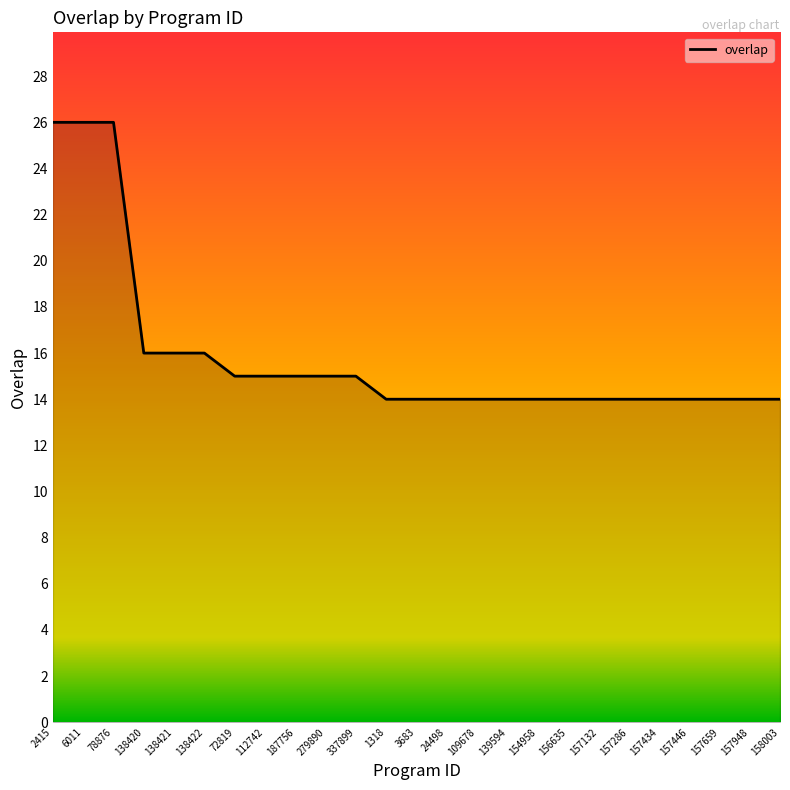

What is the ratio of the value at 78876 to the value at 158003?

1.9